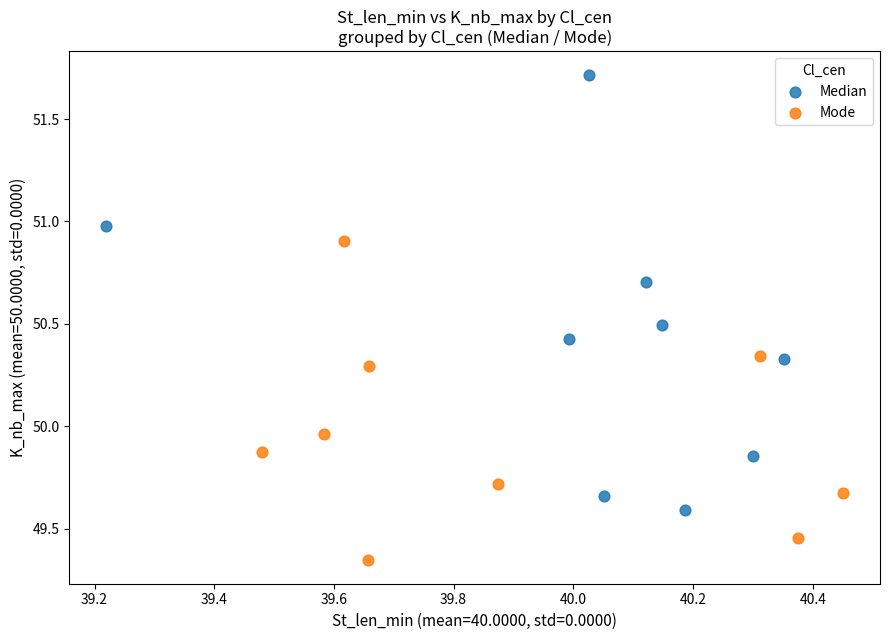

Which series reaches the minimum Y coordinate?

Mode